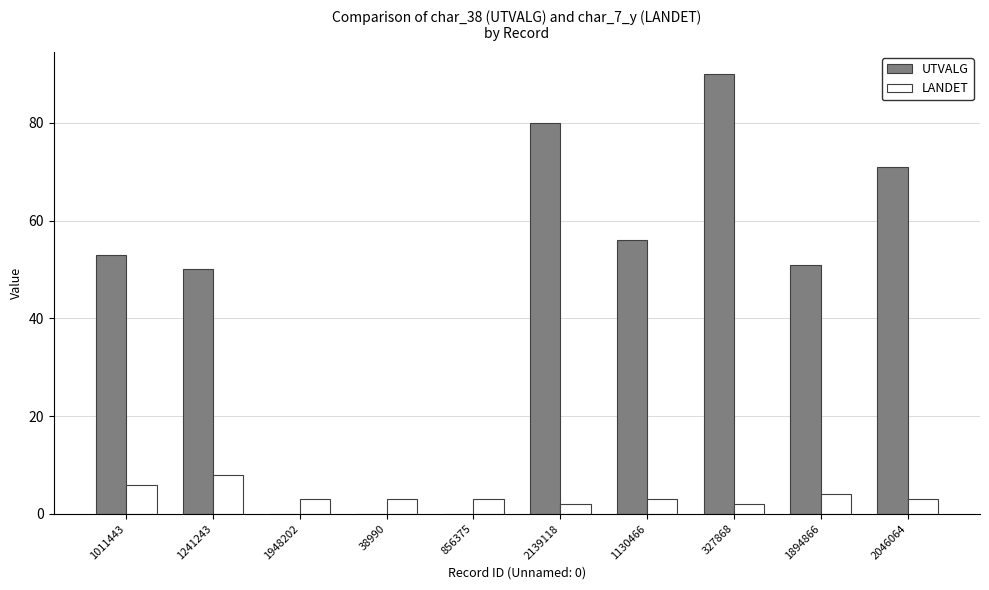

True or false: UTVALG has a value of 53 at 38990.

False